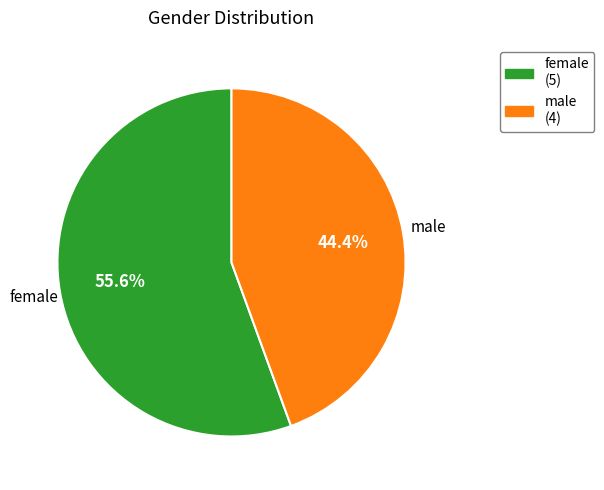

True or false: male accounts for 53% of the total.

False